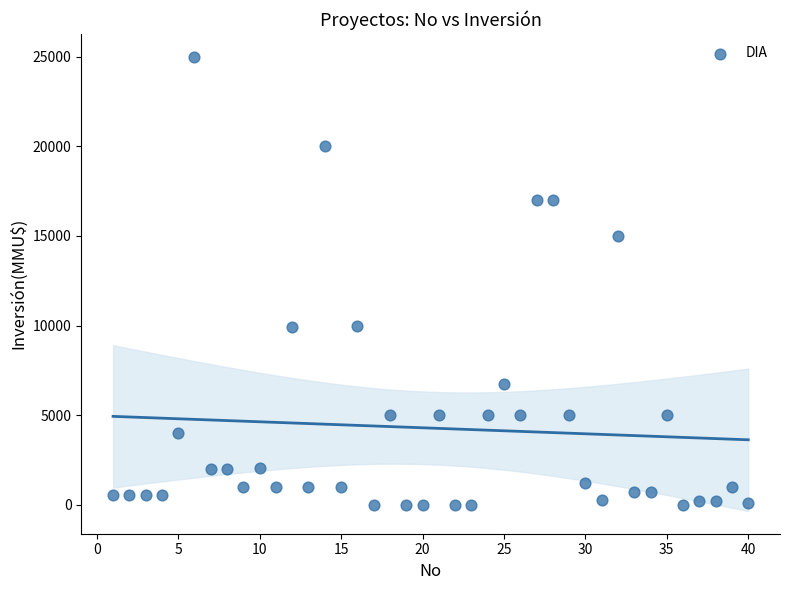

What is the range of Y values (max minus min)?

25000